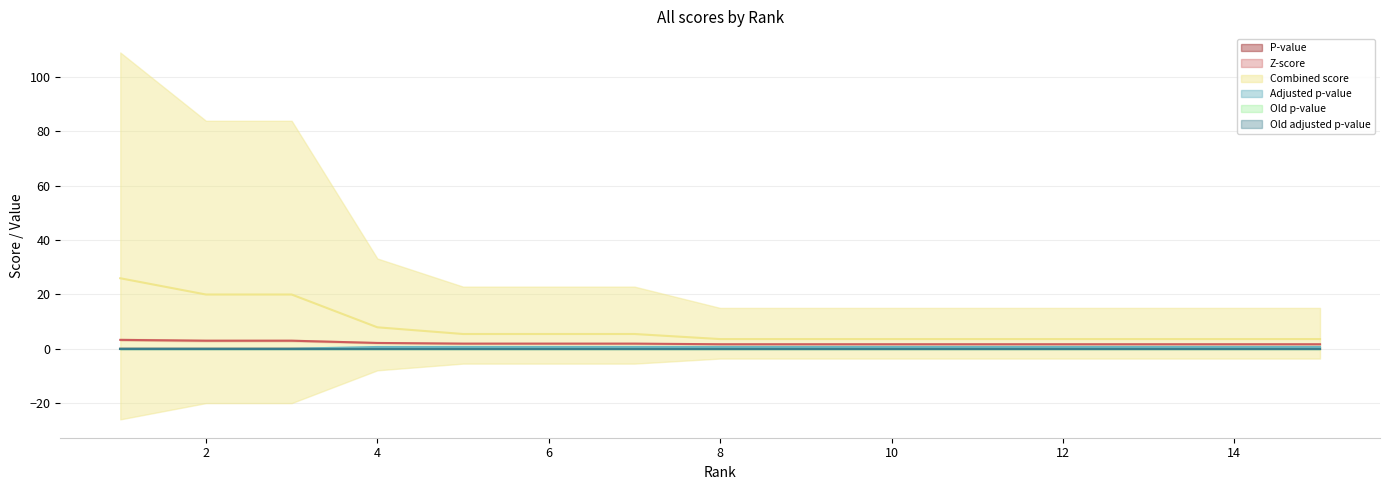

What is the average value of the Z-score series?

2.0